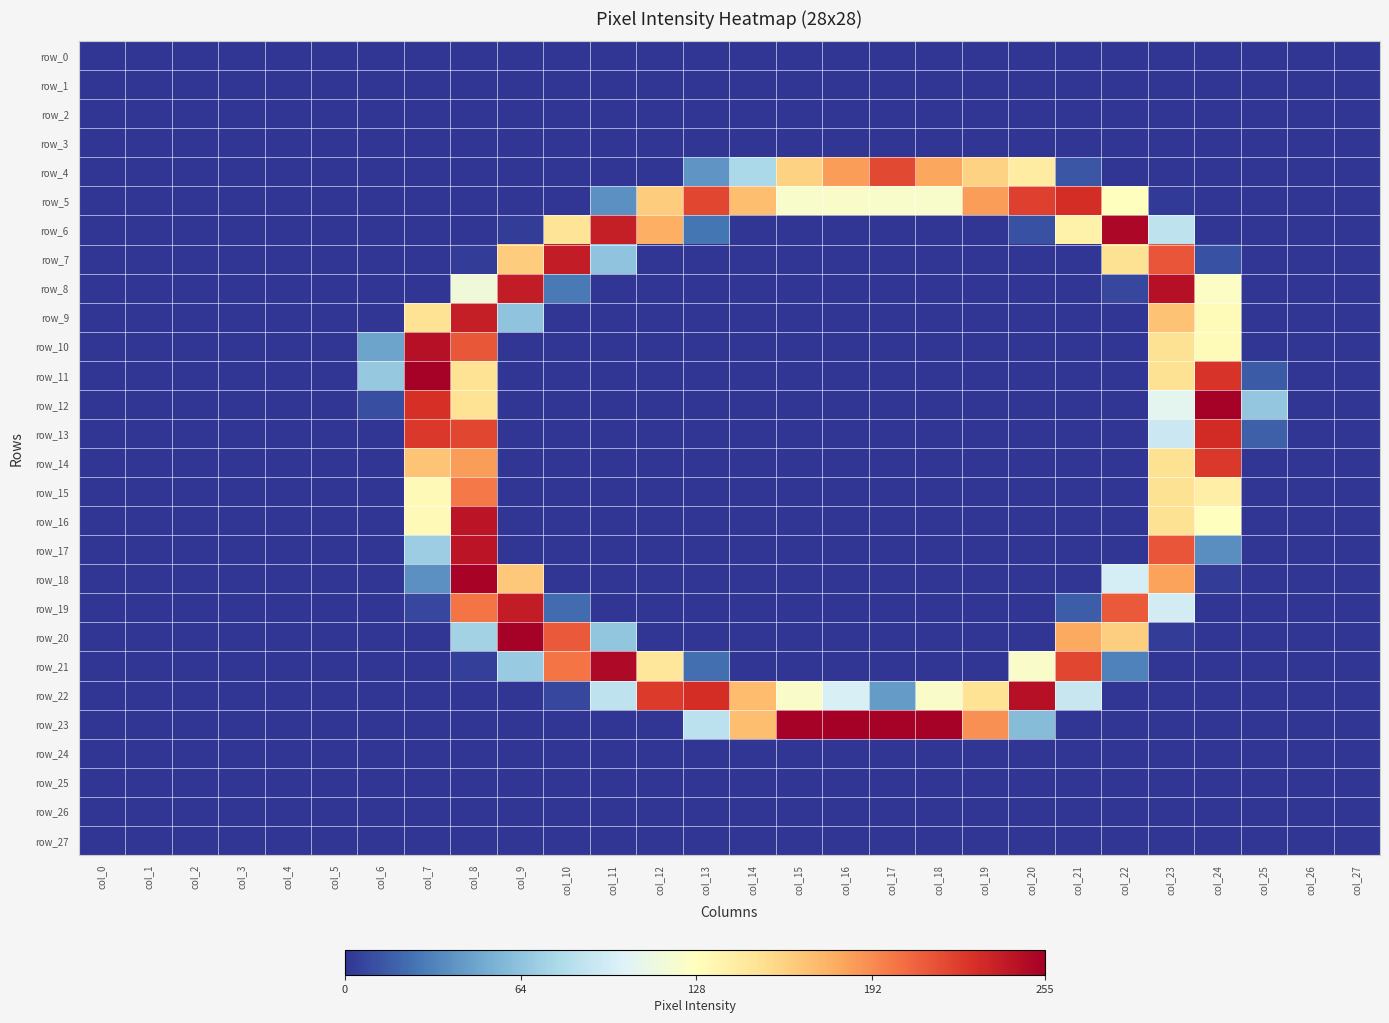

Which series has the largest range (max minus min)?

row_23